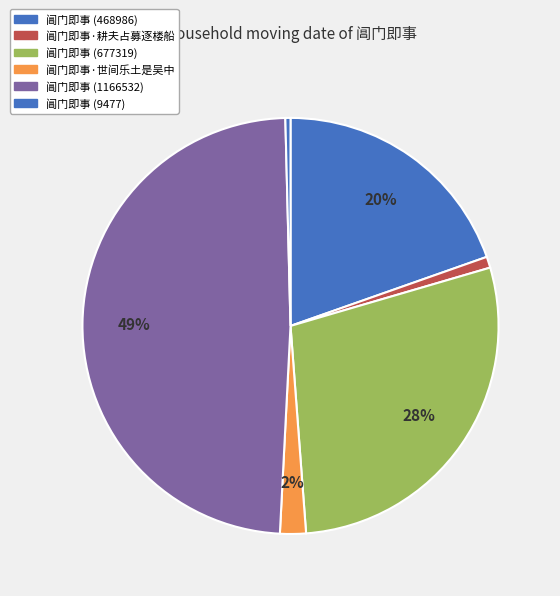

To the nearest percent, what is the difference between the 阊门即事 (677319) and 阊门即事 (1166532) slice percentages?

20%